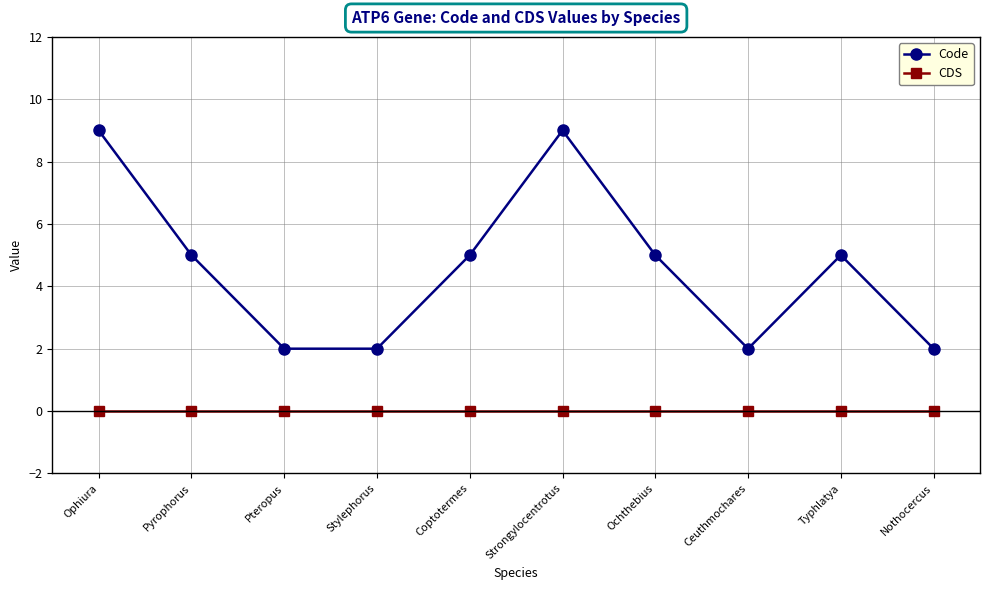

The value of CDS at Pteropus is 0. True or false?

True